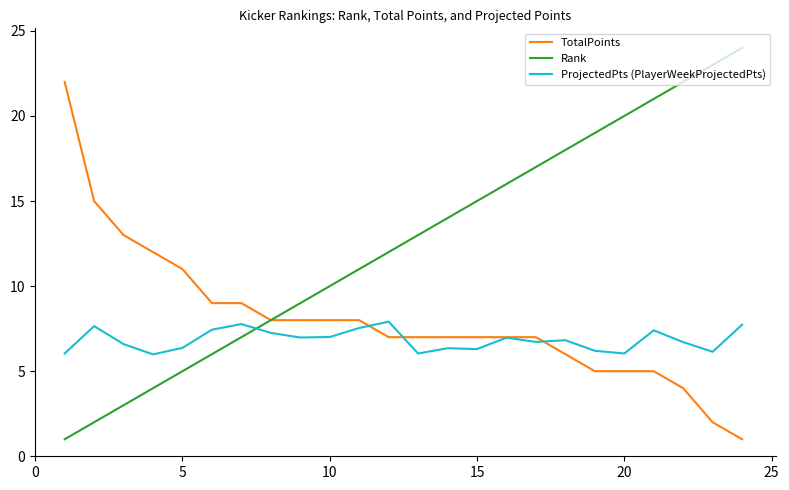

What are all the series names shown in the legend?

TotalPoints, Rank, ProjectedPts (PlayerWeekProjectedPts)